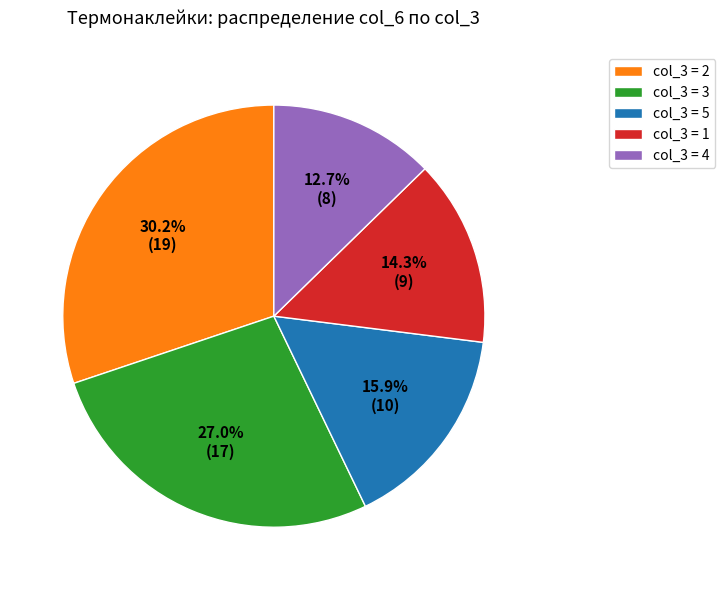

Between col_3 = 4 and col_3 = 2, which is larger?

col_3 = 2